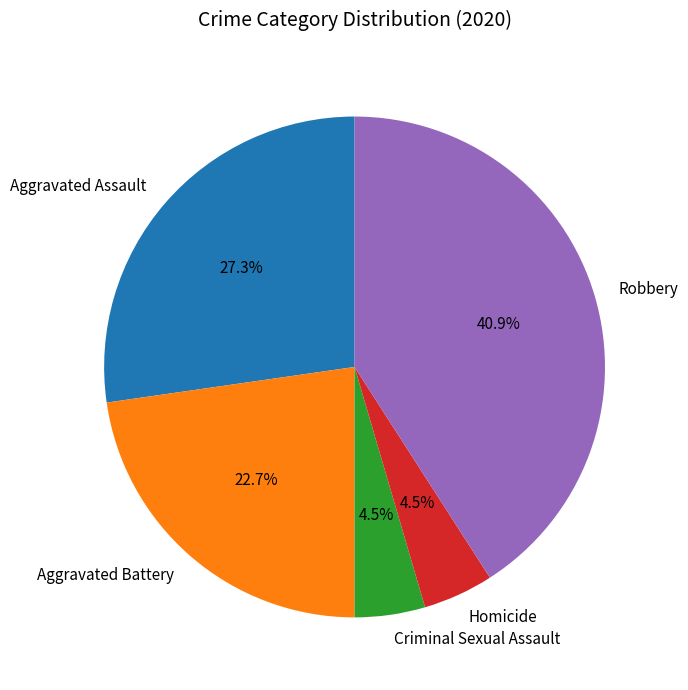

Count the number of slices in the pie.

5